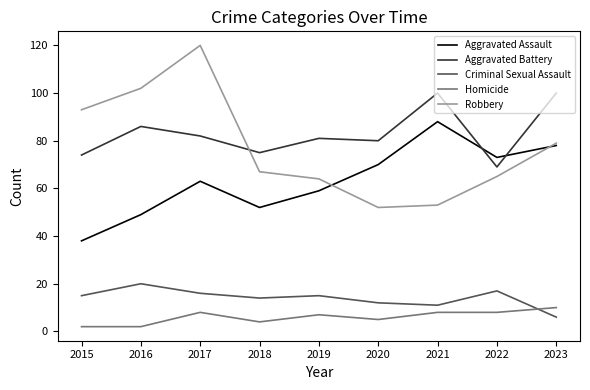

How many lines are shown in the chart?

5